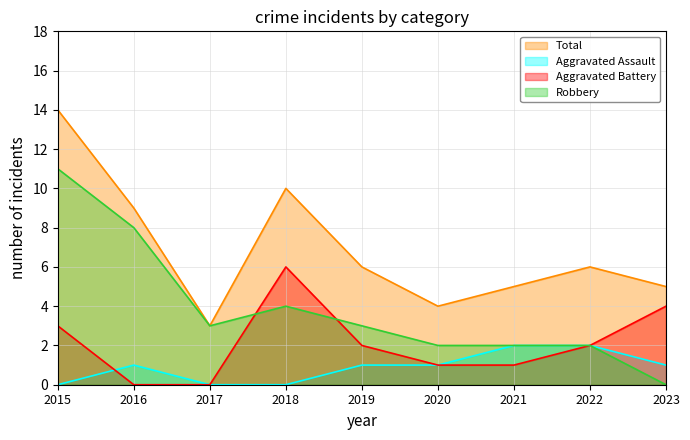

What is the spread (max minus min) of values at 2017?

3